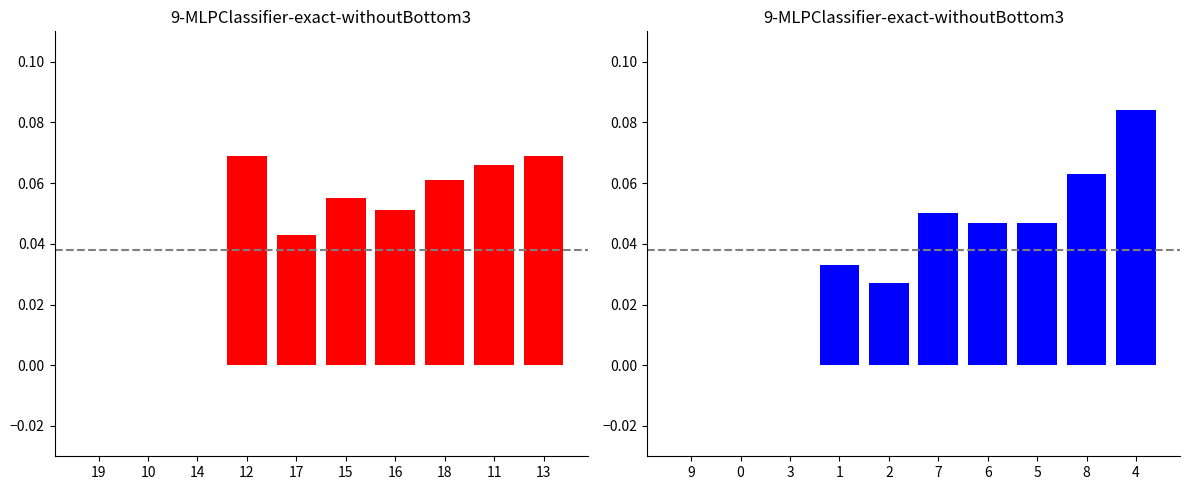

Between 13 and 18, which is larger?

13